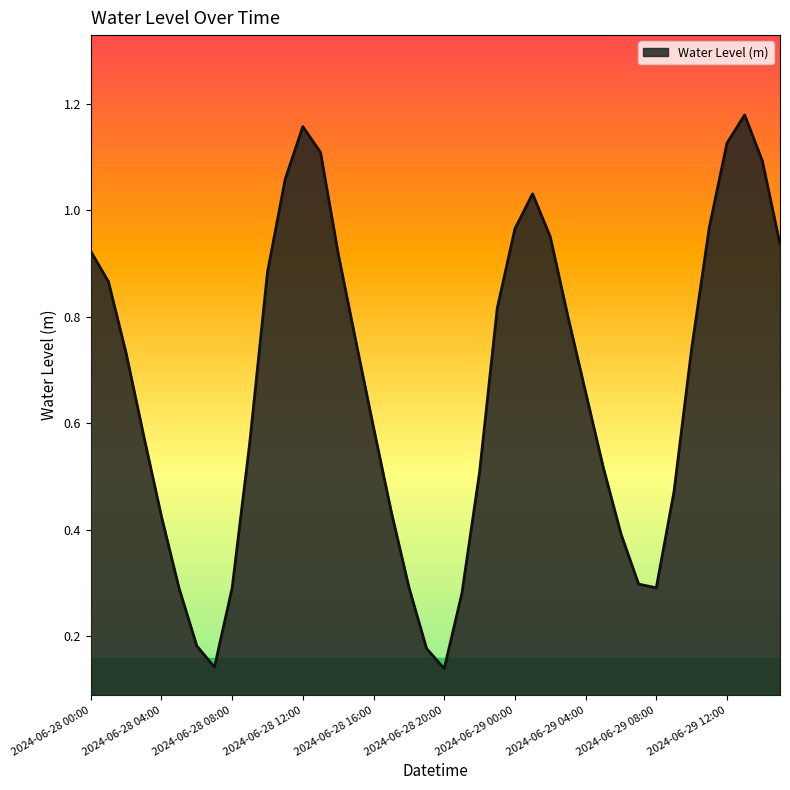

Count the number of categories in the chart.

40